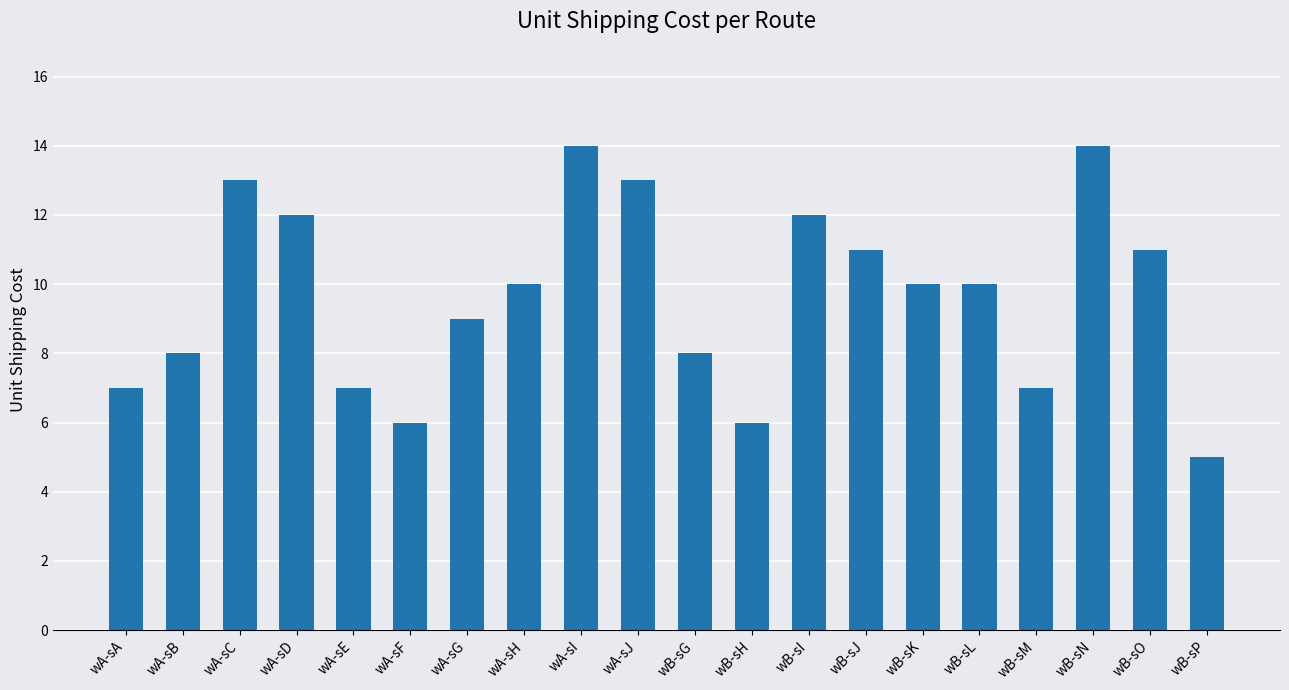

Reading left to right, what are all the values shown in this chart?

wA-sA=7	wA-sB=8	wA-sC=13	wA-sD=12	wA-sE=7	wA-sF=6	wA-sG=9	wA-sH=10	wA-sI=14	wA-sJ=13	wB-sG=8	wB-sH=6	wB-sI=12	wB-sJ=11	wB-sK=10	wB-sL=10	wB-sM=7	wB-sN=14	wB-sO=11	wB-sP=5